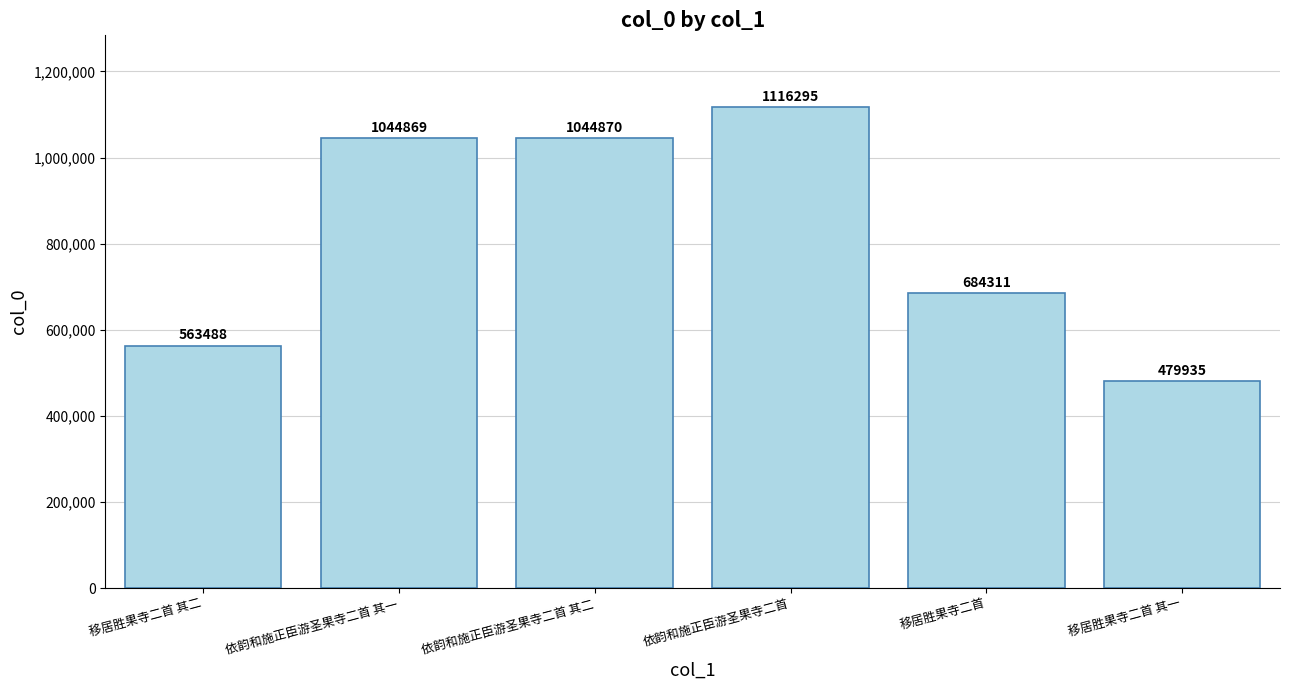

How many distinct data groups are displayed?

1